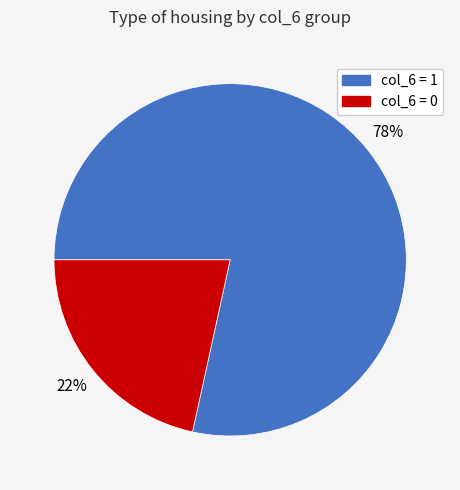

Is it true that col_6 = 1 is 78% of the pie?

True